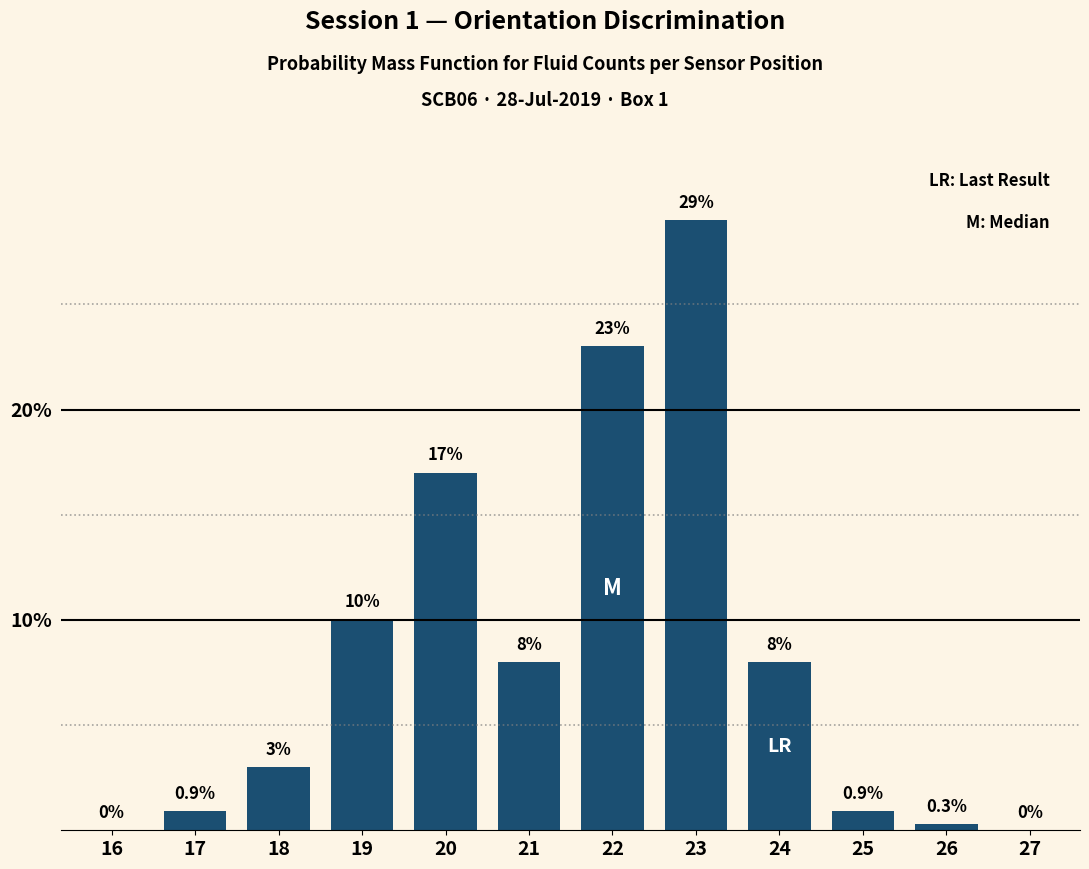

Reading left to right, list all the values displayed in this chart.

16=0.0	17=0.9	18=3.0	19=10.0	20=17.0	21=8.0	22=23.0	23=29.0	24=8.0	25=0.9	26=0.3	27=0.0